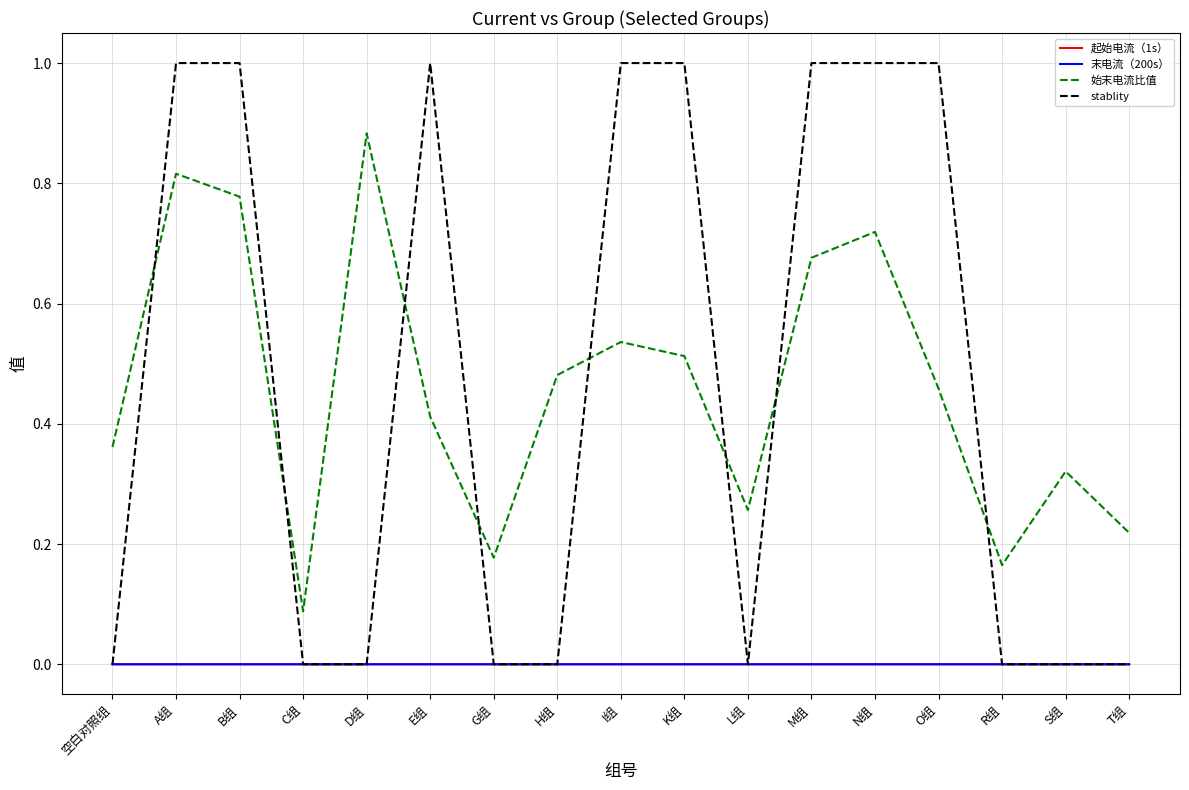

At which category is the sum across all series the highest?

A组